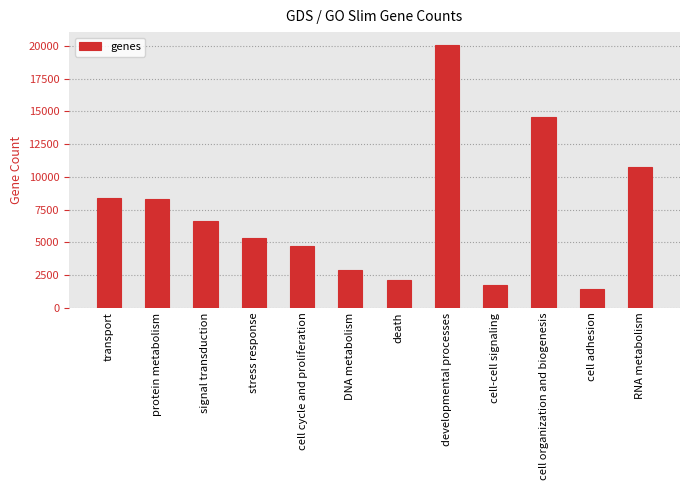

What value does the data have at signal transduction?

6622